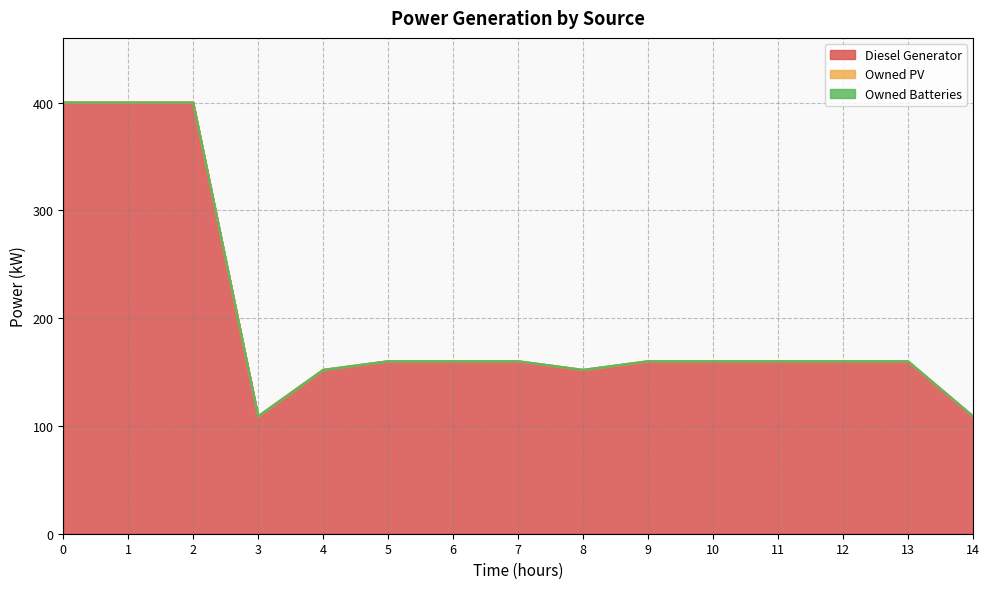

List the labels in order of Owned Batteries value, smallest first.

0, 1, 2, 3, 4, 5, 6, 7, 8, 9, 10, 11, 12, 13, 14